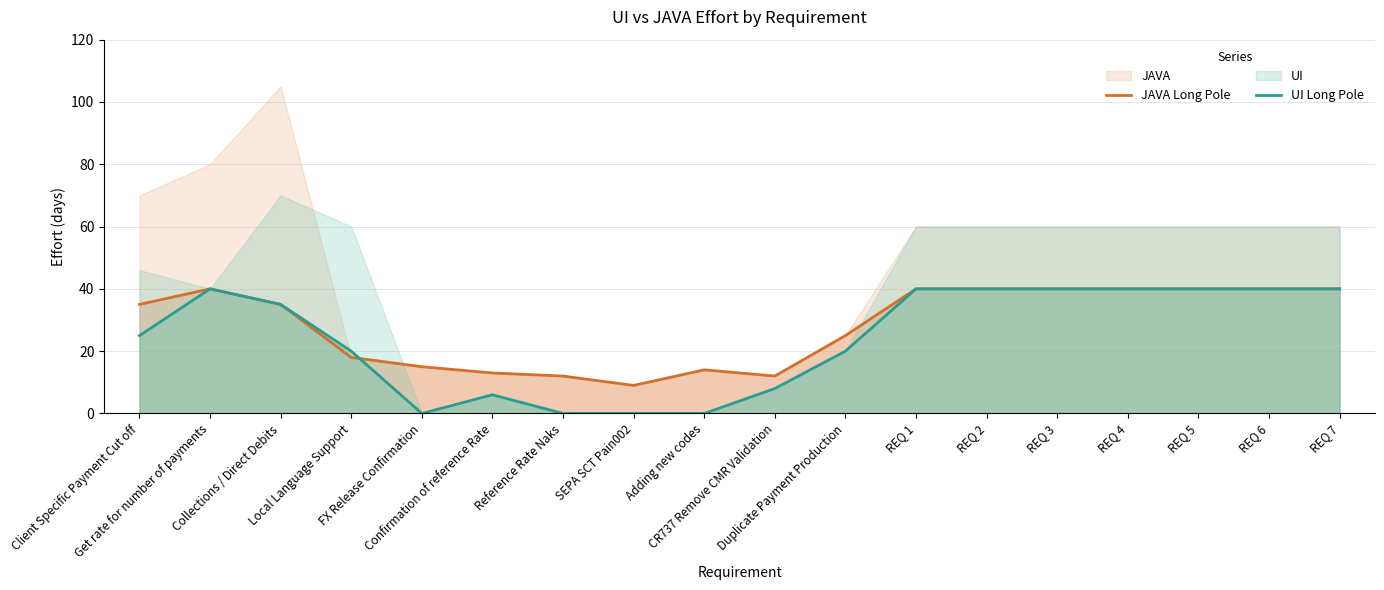

Reading right to left, extract all data points from this chart.

JAVA Long Pole: 40	40	40	40	40	40	40	25	12	14	9	12	13	15	18	35	40	35
UI Long Pole: 40	40	40	40	40	40	40	20	8	0	0	0	6	0	20	35	40	25